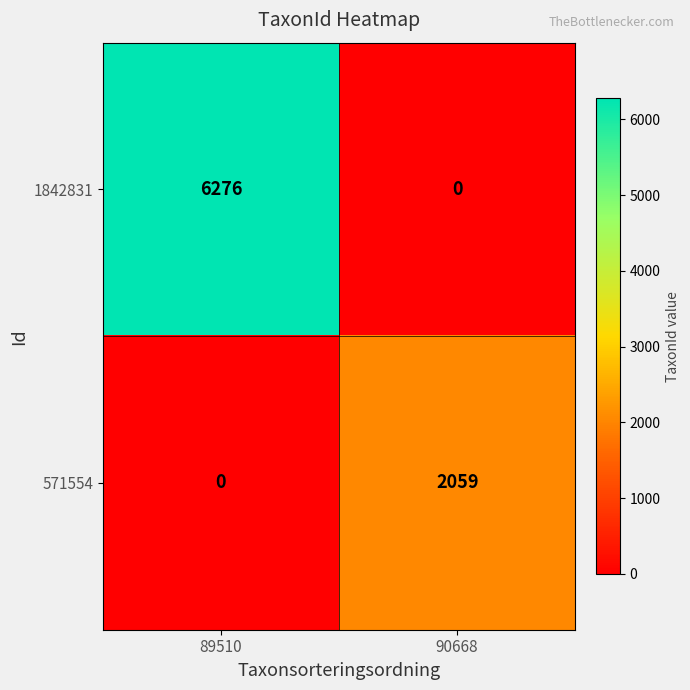

What is the spread (max minus min) of values at 90668?

2059